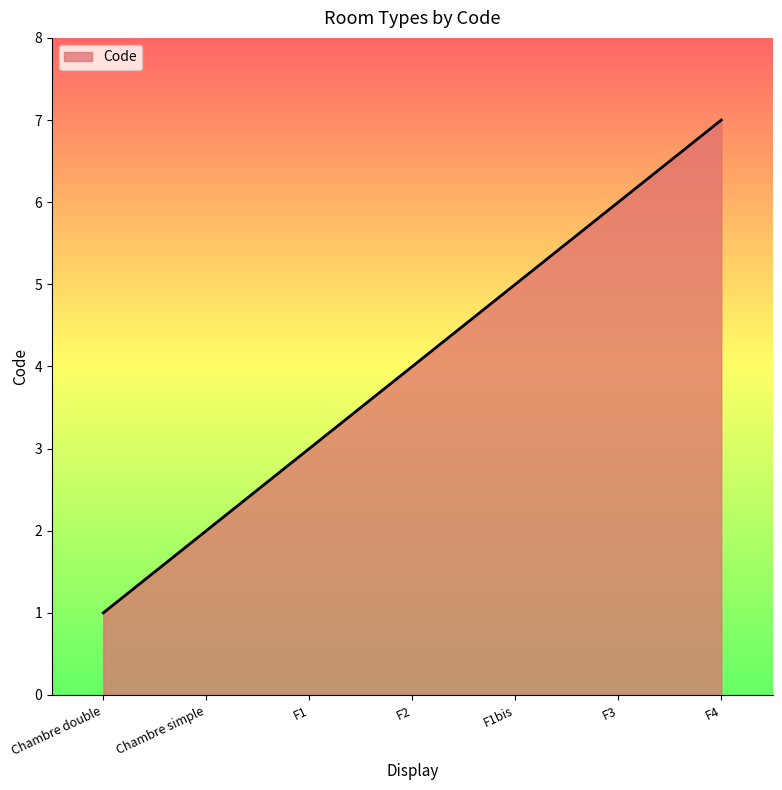

What is the ratio of the value at Chambre double to the value at F1?

0.3